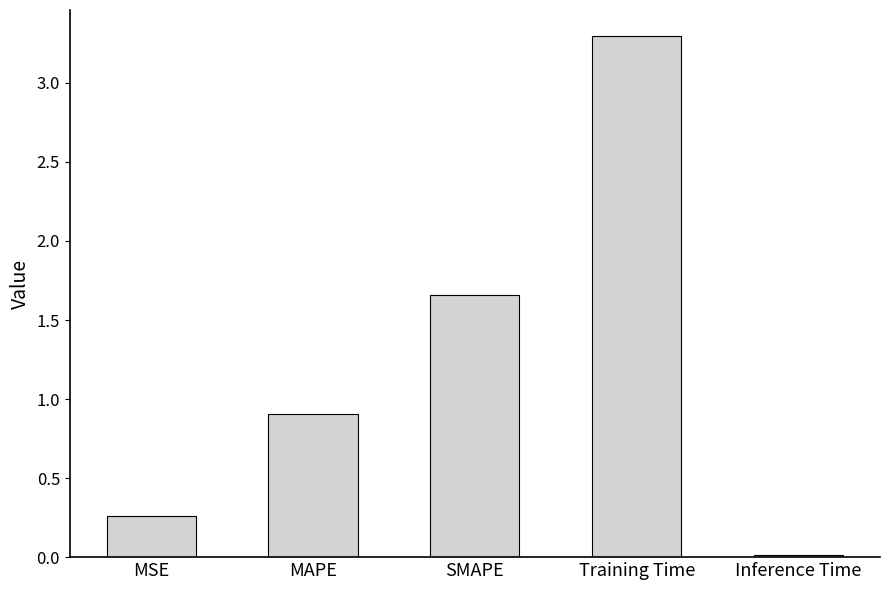

Is it true that the value at Inference Time is 0.0?

True